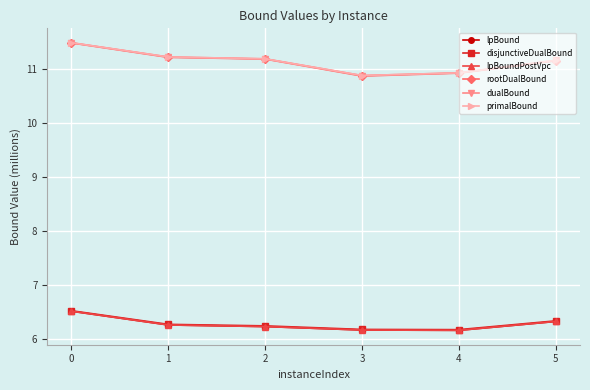

What is the maximum value shown in the chart?

11.5